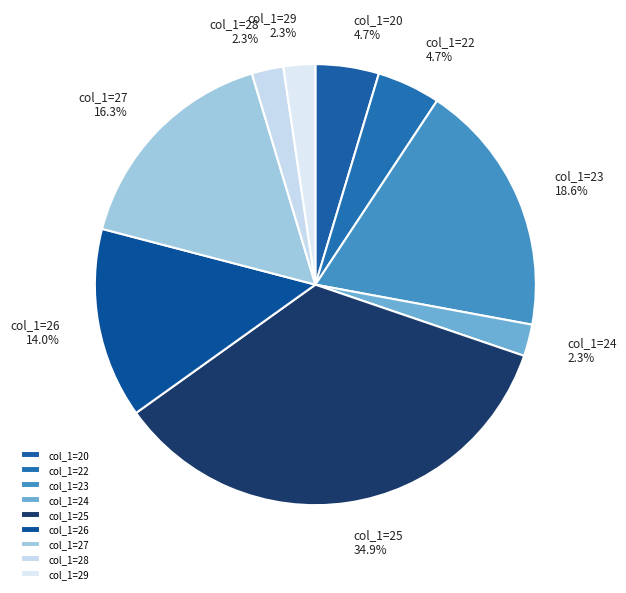

What percentage is NOT represented by col_1=24?

97.7%